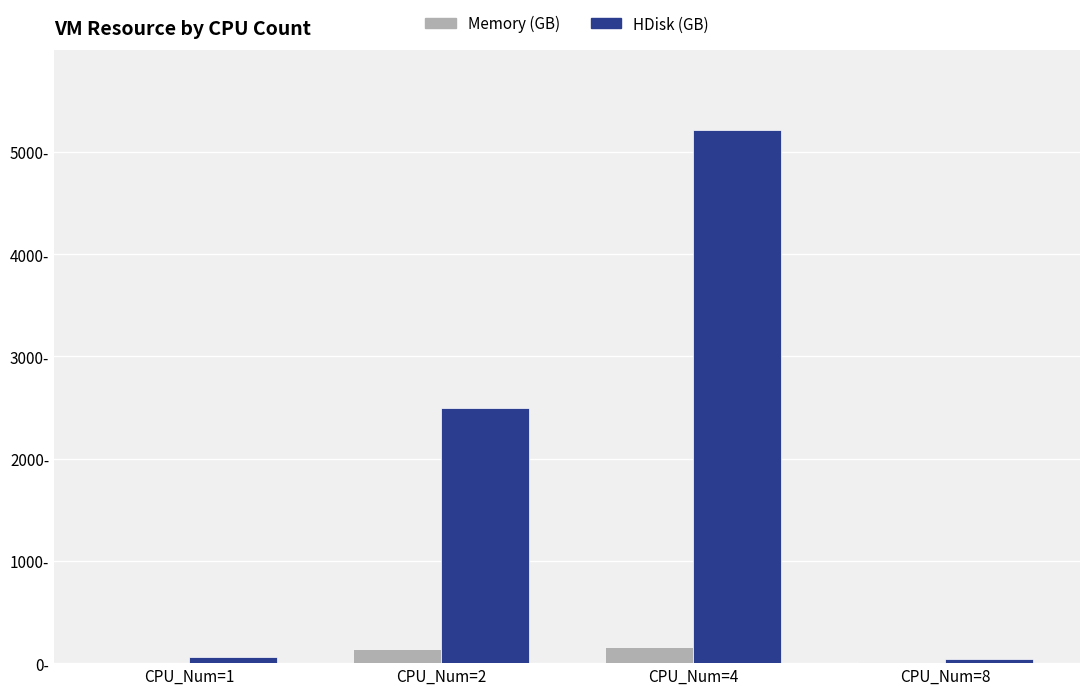

Reading left to right, what are all the values shown in this chart?

Memory: CPU_Num=1=2	CPU_Num=2=141	CPU_Num=4=156	CPU_Num=8=8
HDisk: CPU_Num=1=60	CPU_Num=2=2495	CPU_Num=4=5212	CPU_Num=8=40